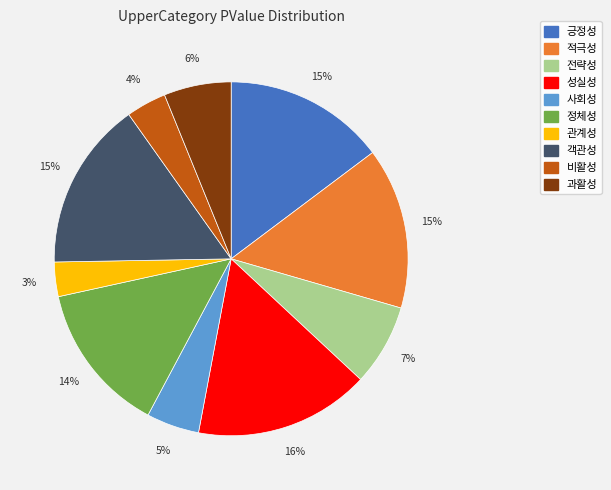

How many slices are in this pie chart?

10